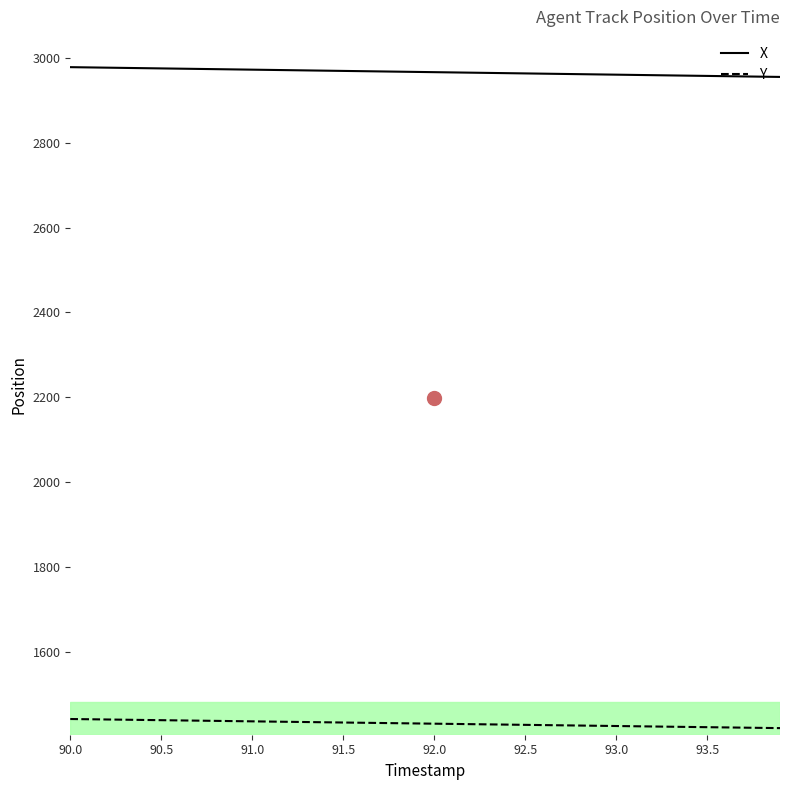

What is the maximum value for X?

2977.9